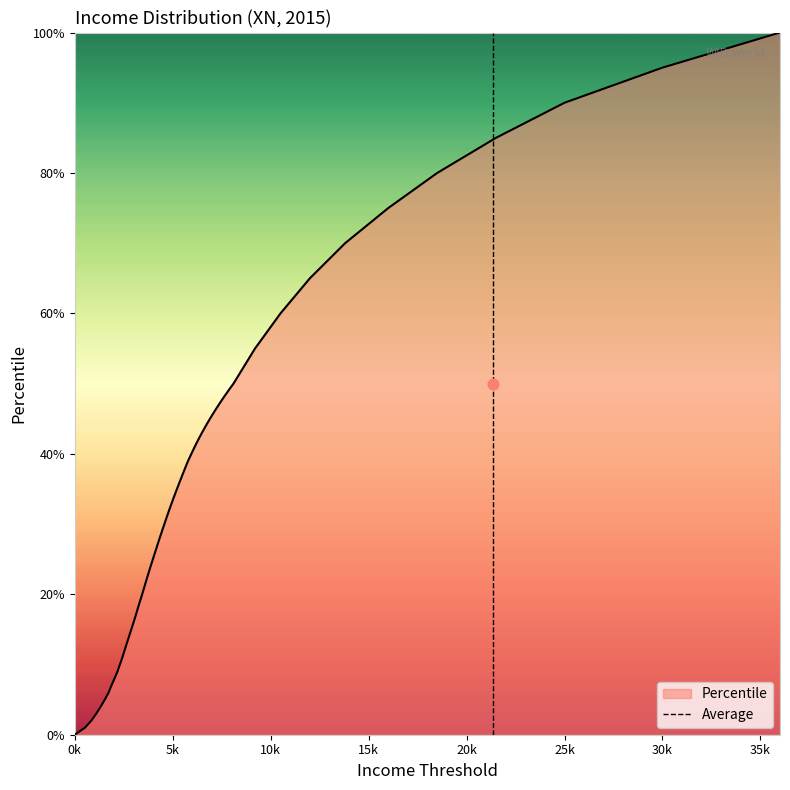

Is it true that Percentile equals 95.0 at 30k?

True